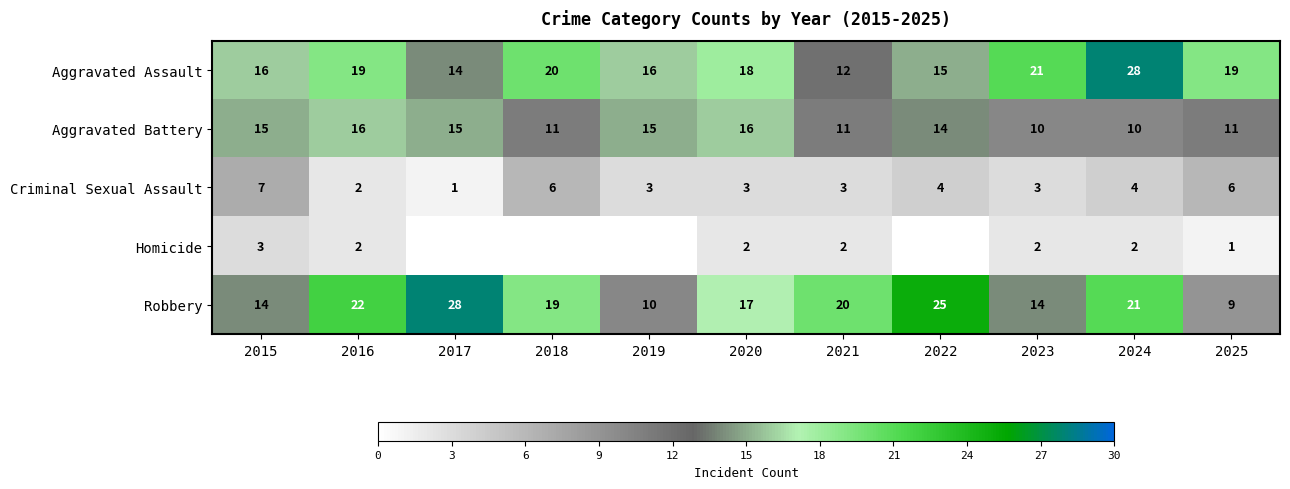

True or false: Criminal Sexual Assault has a value of 3 at 2021.

True